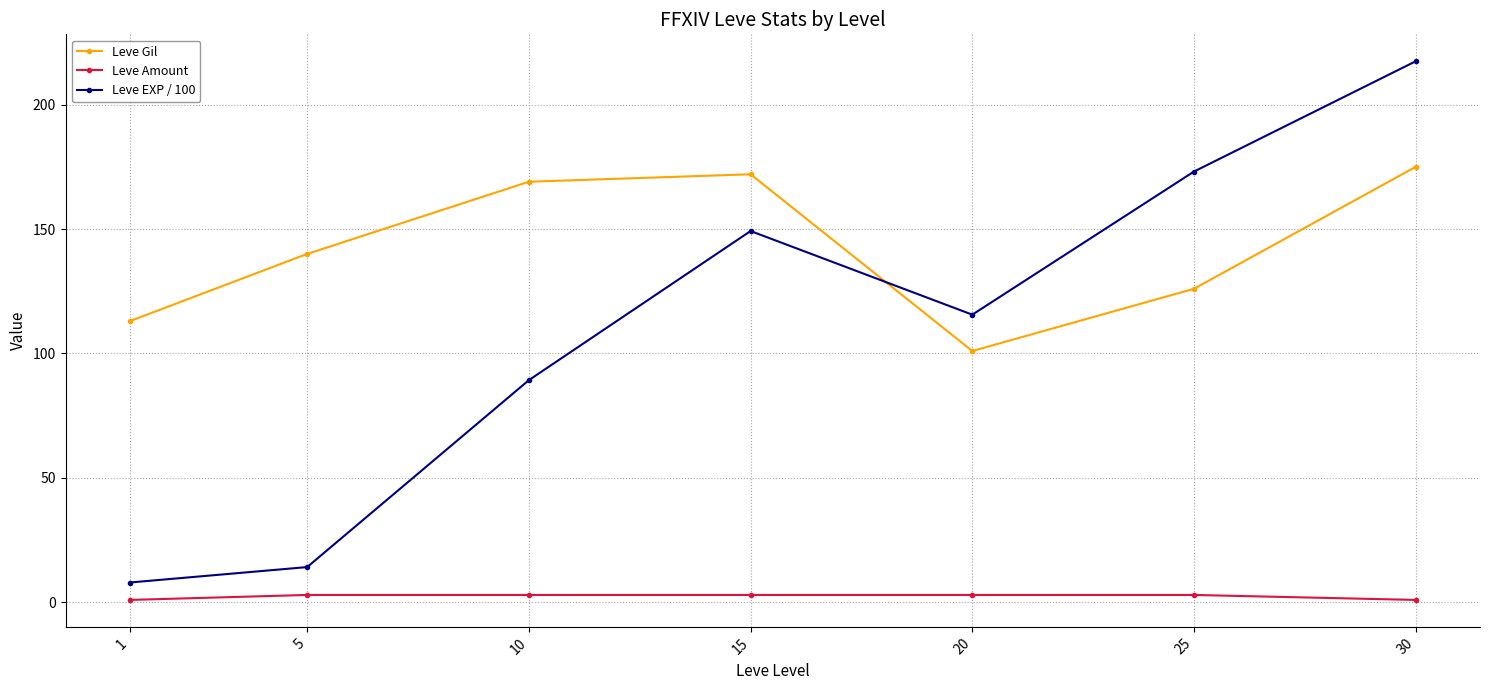

Which label corresponds to the largest value in the chart?

30